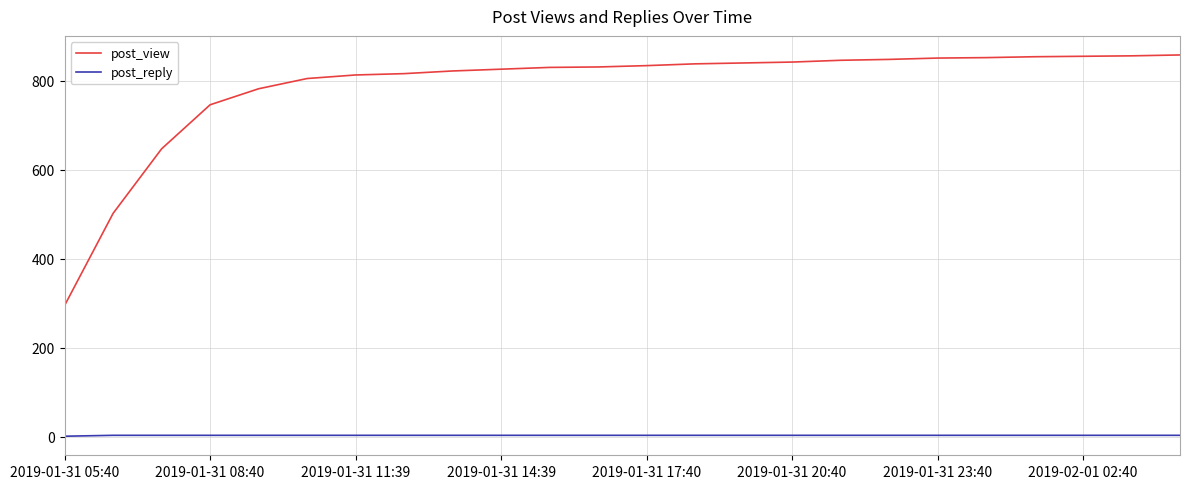

How many values in the post_reply series are below 3?

1